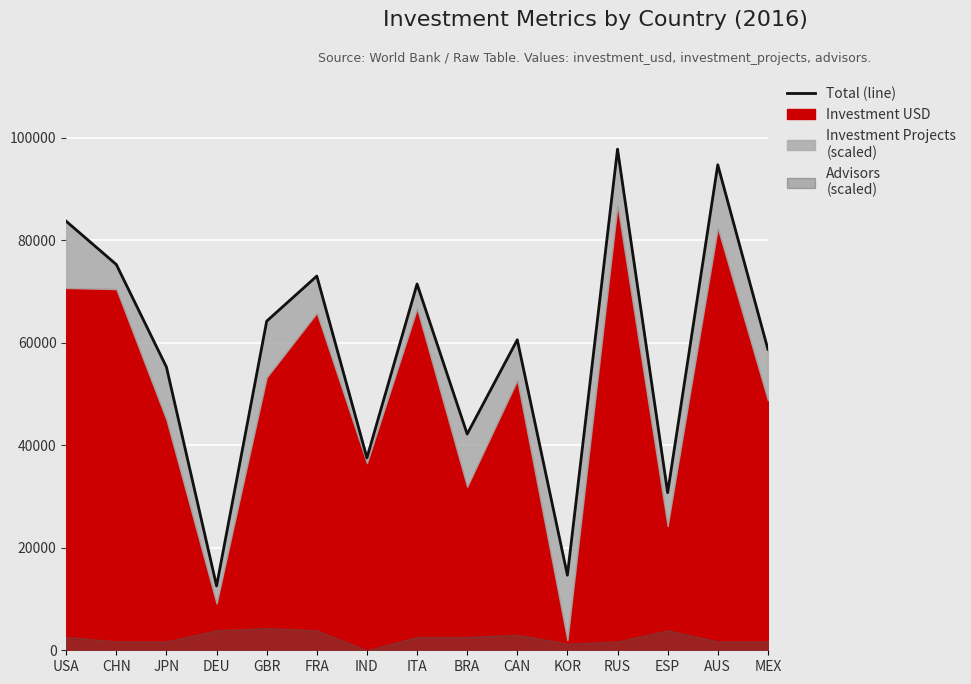

What is the change in value from JPN to ITA?

+16209.0